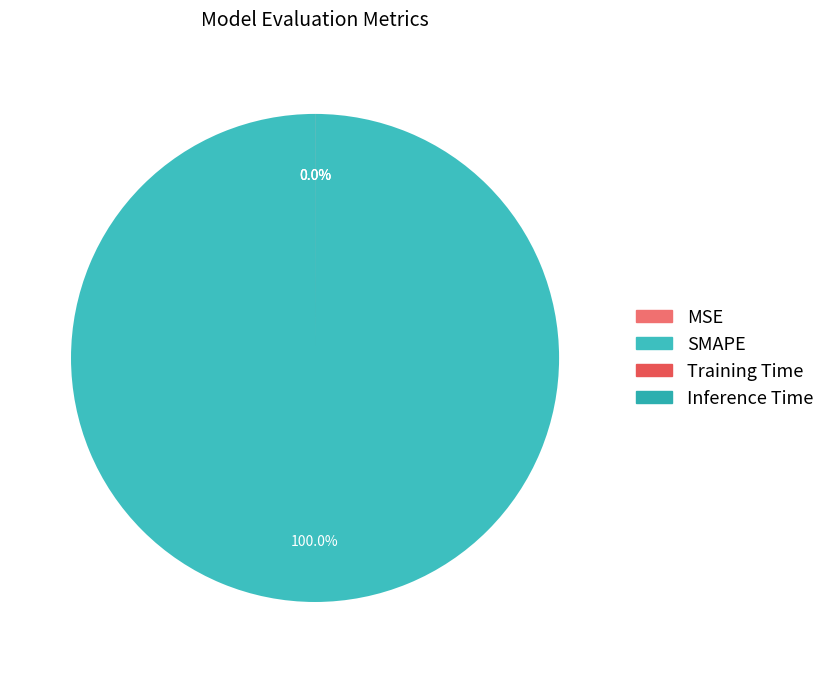

To the nearest percent, what percentage of the pie is SMAPE?

100%